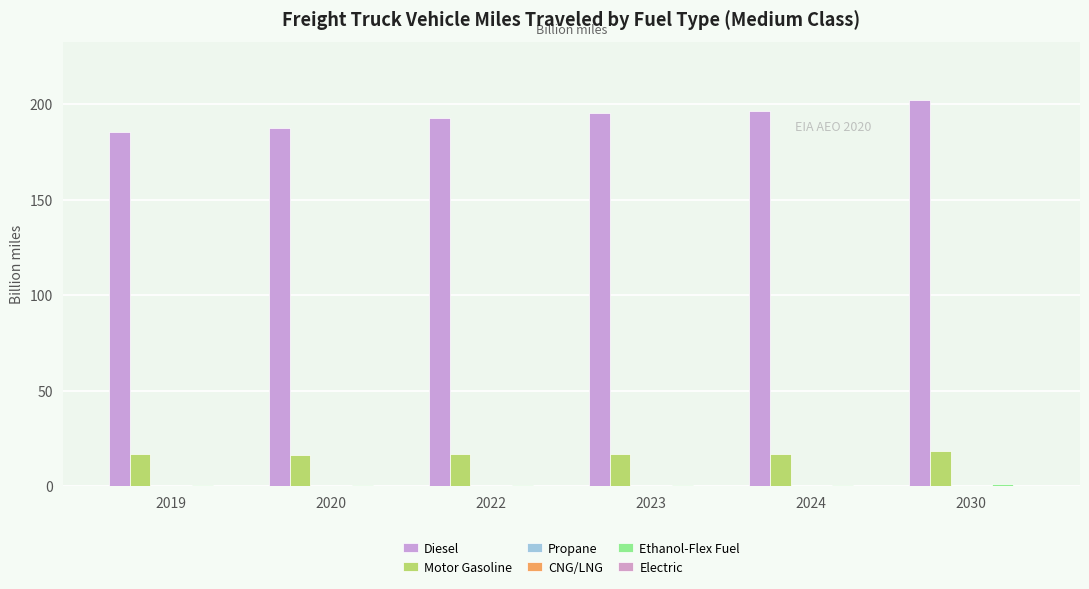

Which label corresponds to the smallest value in the chart?

2019